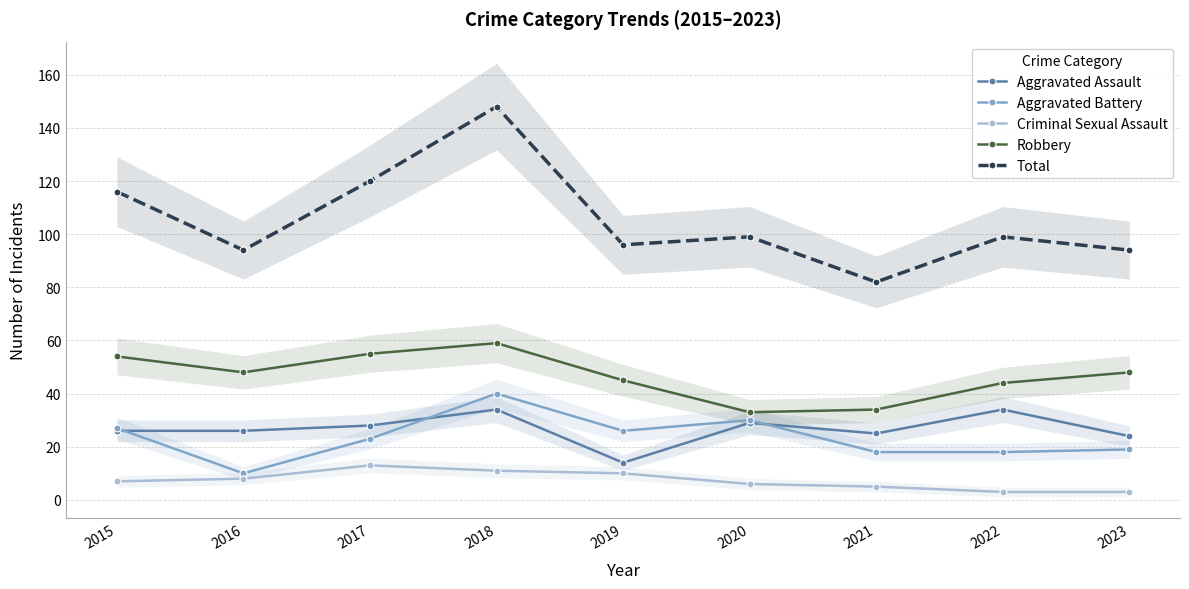

True or false: Robbery and Criminal Sexual Assault cross at least once.

False